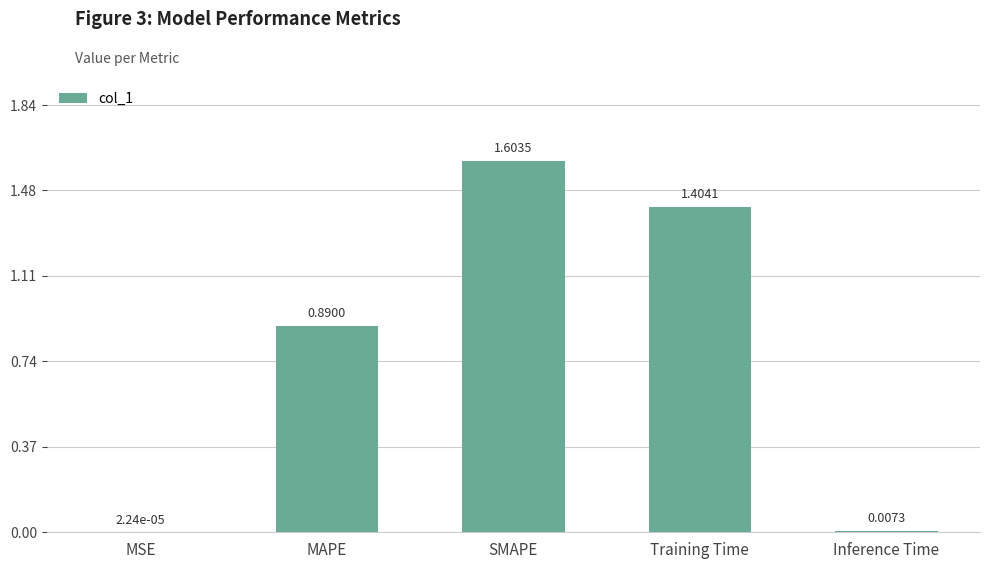

What is the sum of all values?

3.9